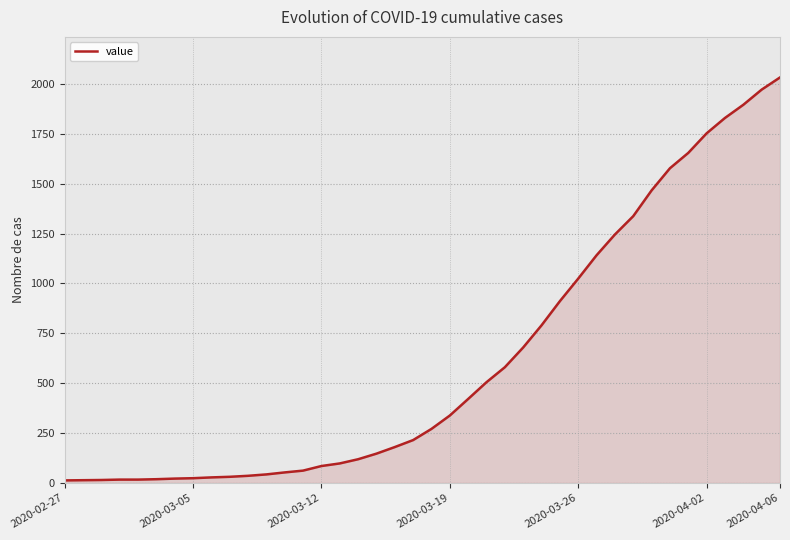

Which category has the highest value across all series?

2020-04-06